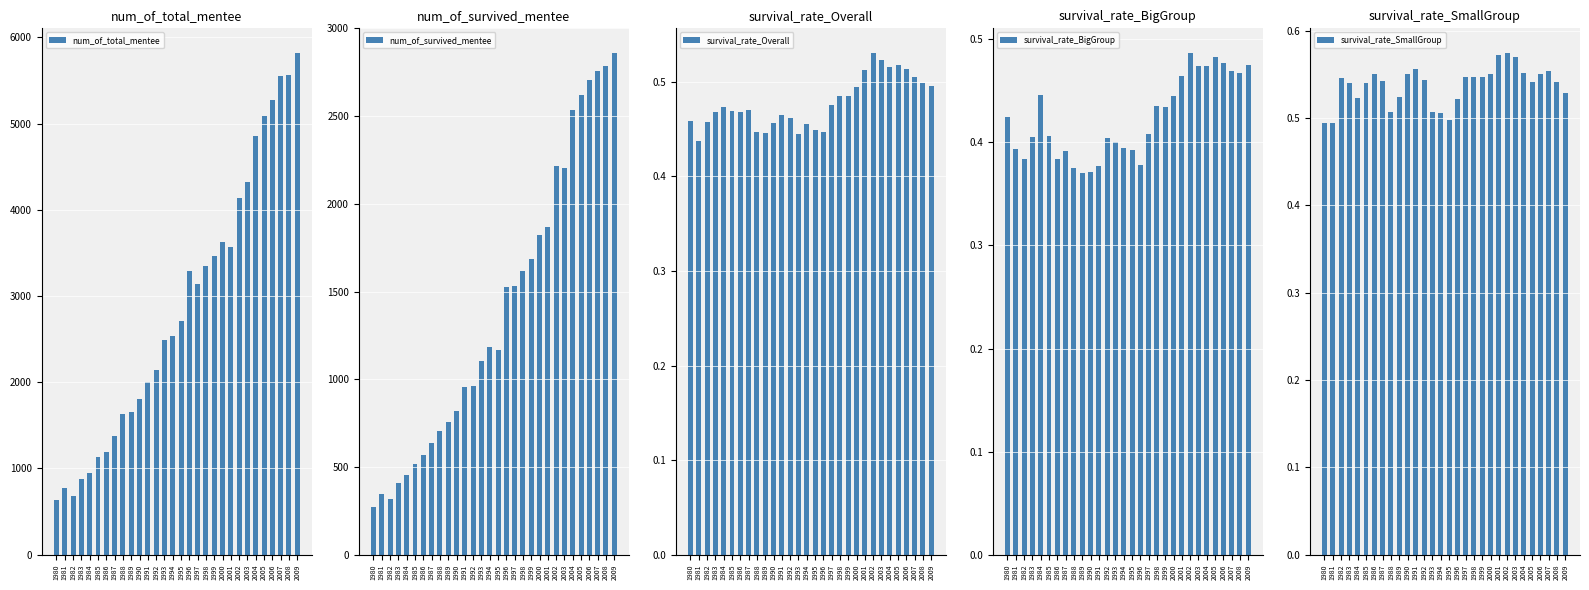

At which category is the sum across all series the highest?

2009